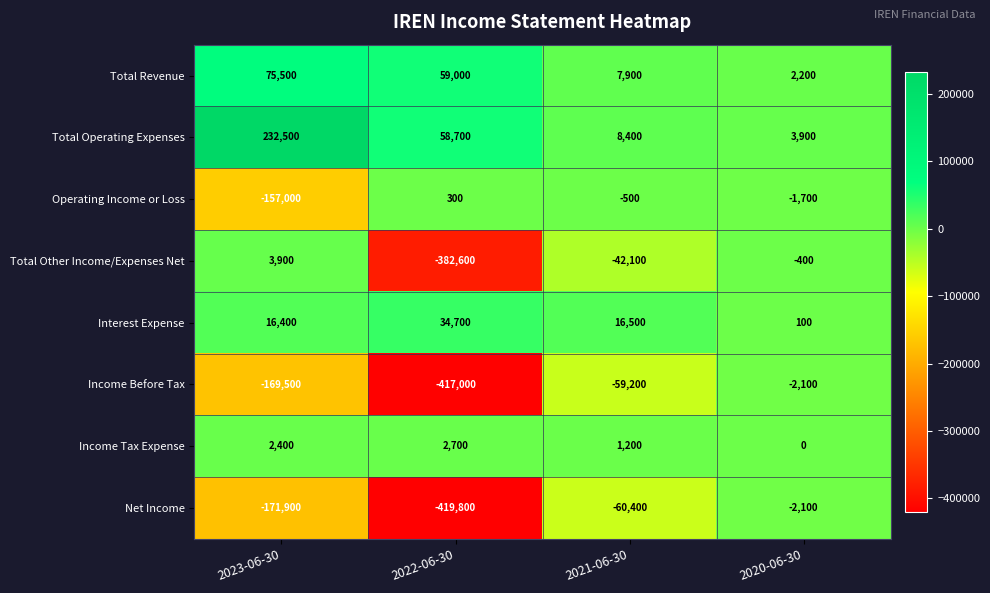

What is the highest value of the Total Other Income/Expenses Net series?

3900